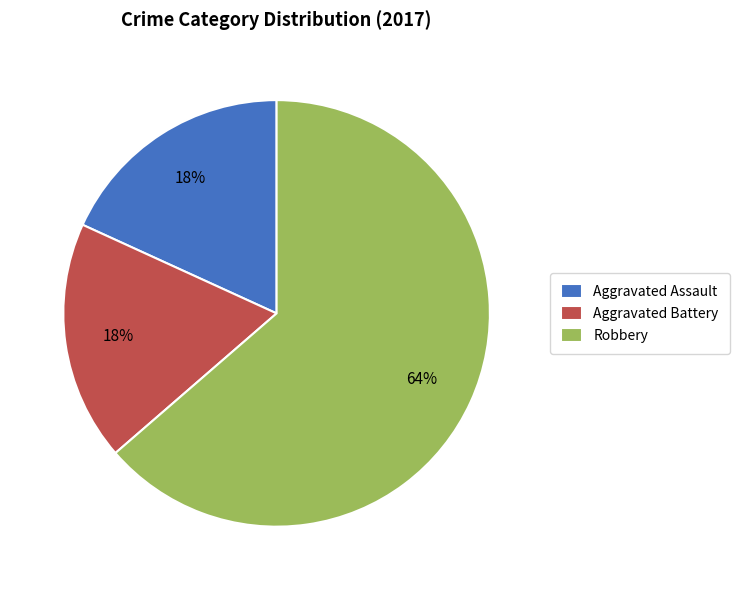

To the nearest percent, what portion does Robbery represent?

64%